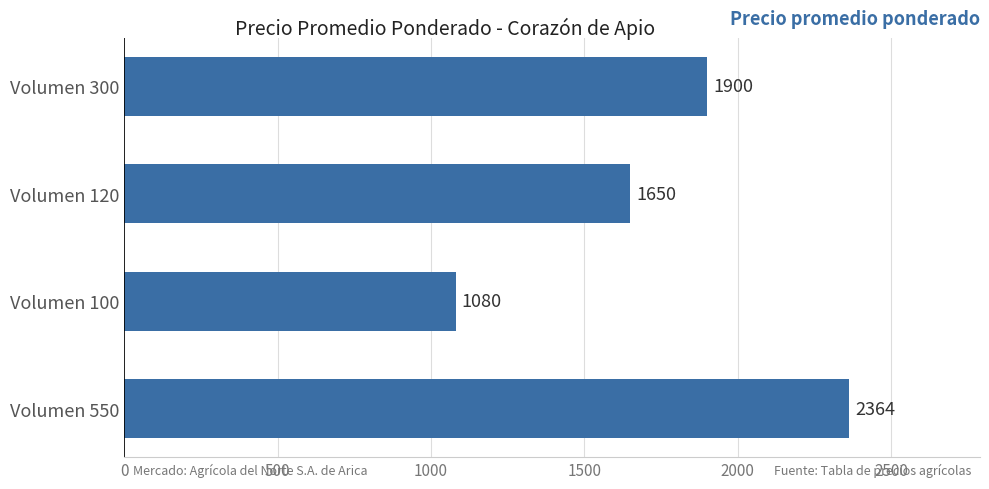

What is the sum of all values?

6994